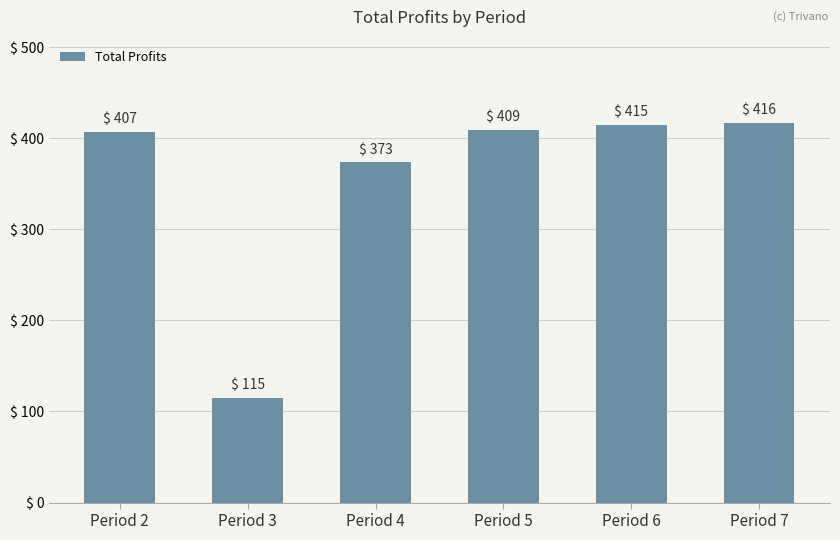

Is it true that the value at Period 6 is 90.9?

False